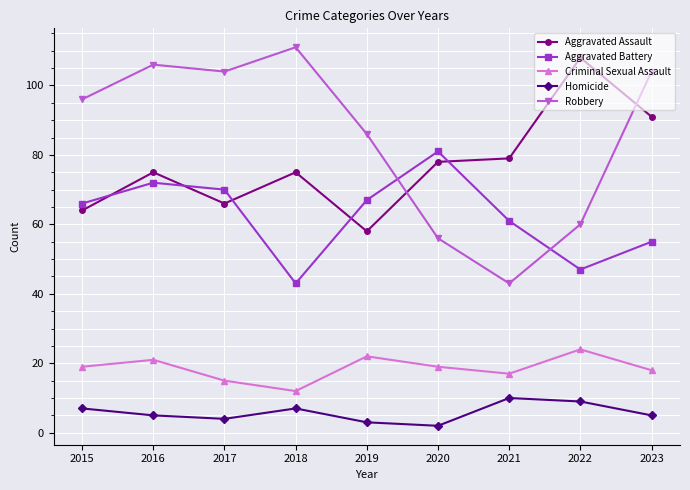

Reading left to right, transcribe all the data shown in this chart.

Aggravated Assault: 64	75	66	75	58	78	79	108	91
Aggravated Battery: 66	72	70	43	67	81	61	47	55
Criminal Sexual Assault: 19	21	15	12	22	19	17	24	18
Homicide: 7	5	4	7	3	2	10	9	5
Robbery: 96	106	104	111	86	56	43	60	104